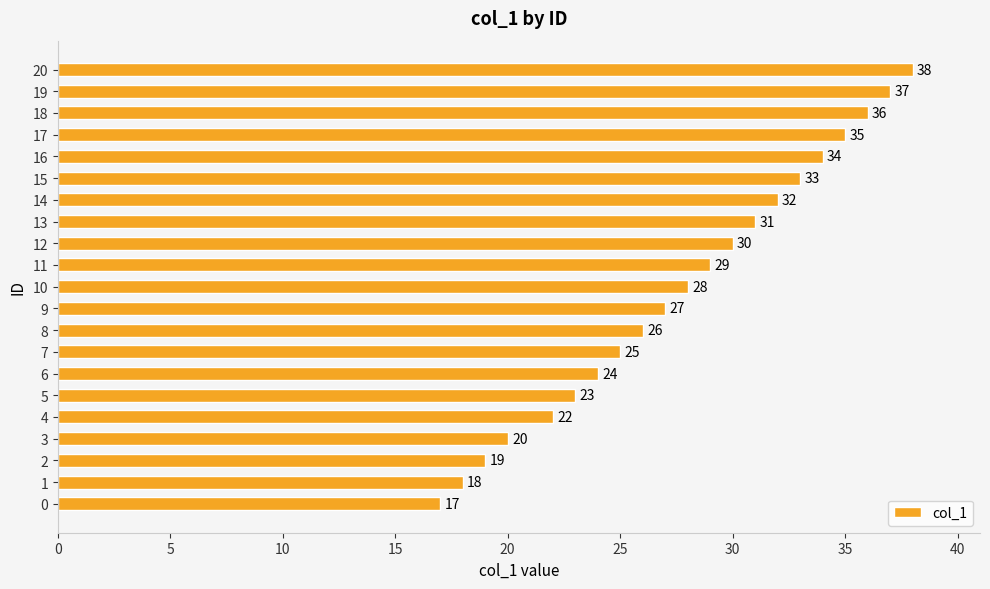

What is the difference between the values at 13 and 0?

14